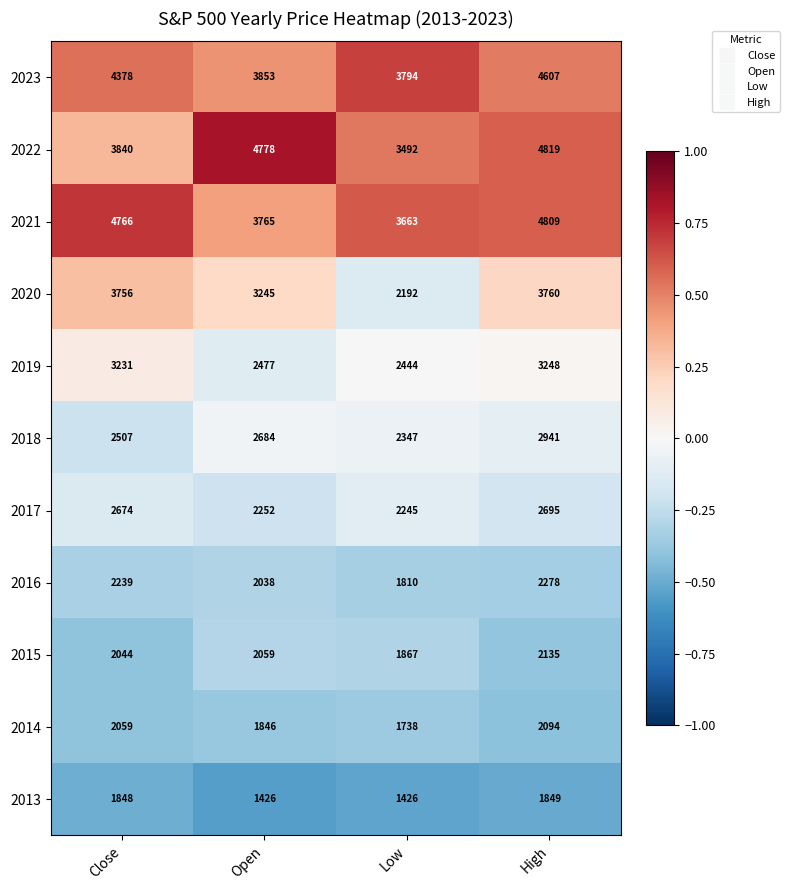

Which series has the largest total across all categories?

2021